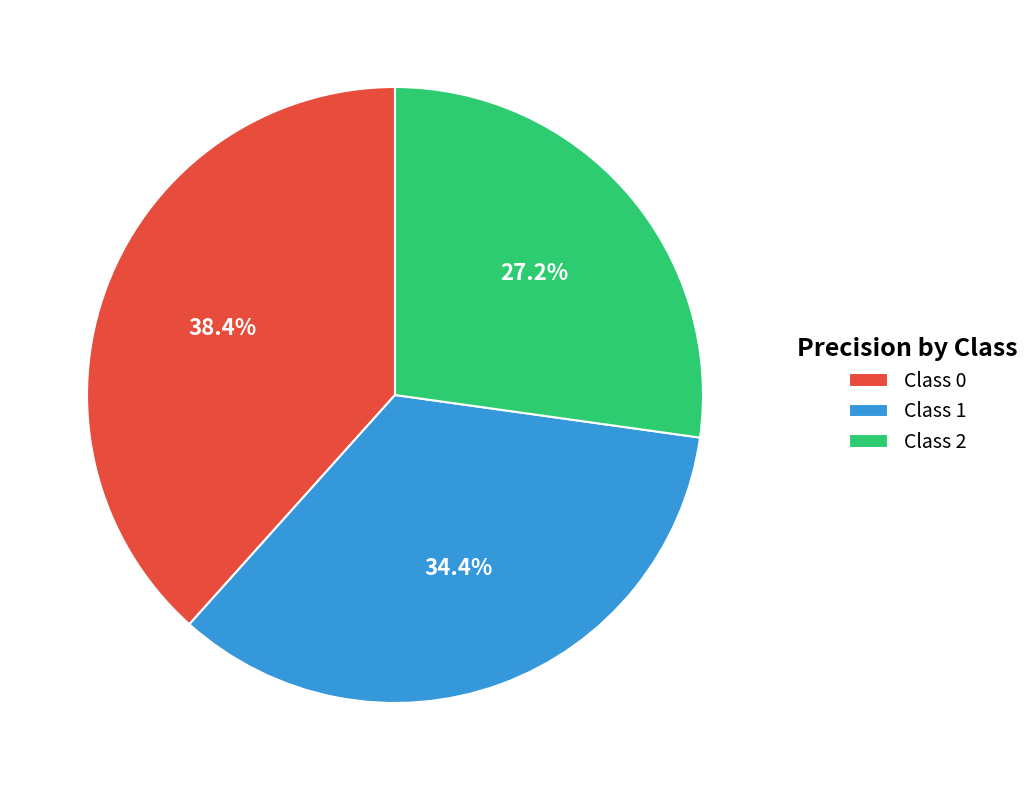

Rank the categories by value from highest to lowest.

Class 0, Class 1, Class 2